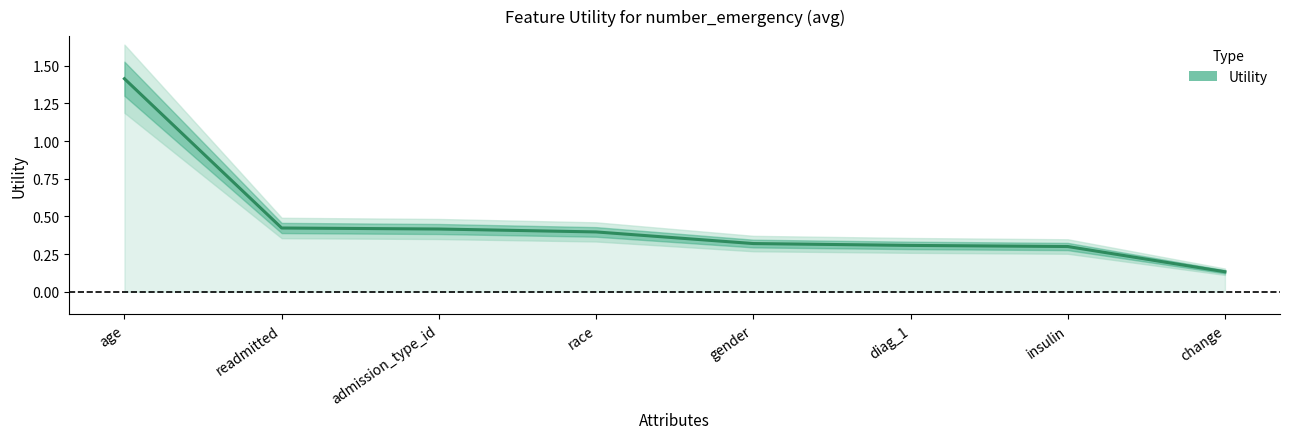

List the labels in order of value, largest first.

age, readmitted, admission_type_id, race, gender, diag_1, insulin, change